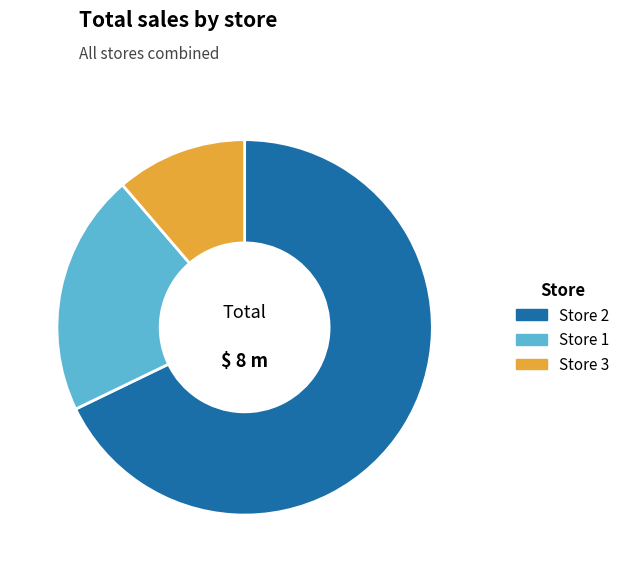

Does any single category account for the majority?

Yes